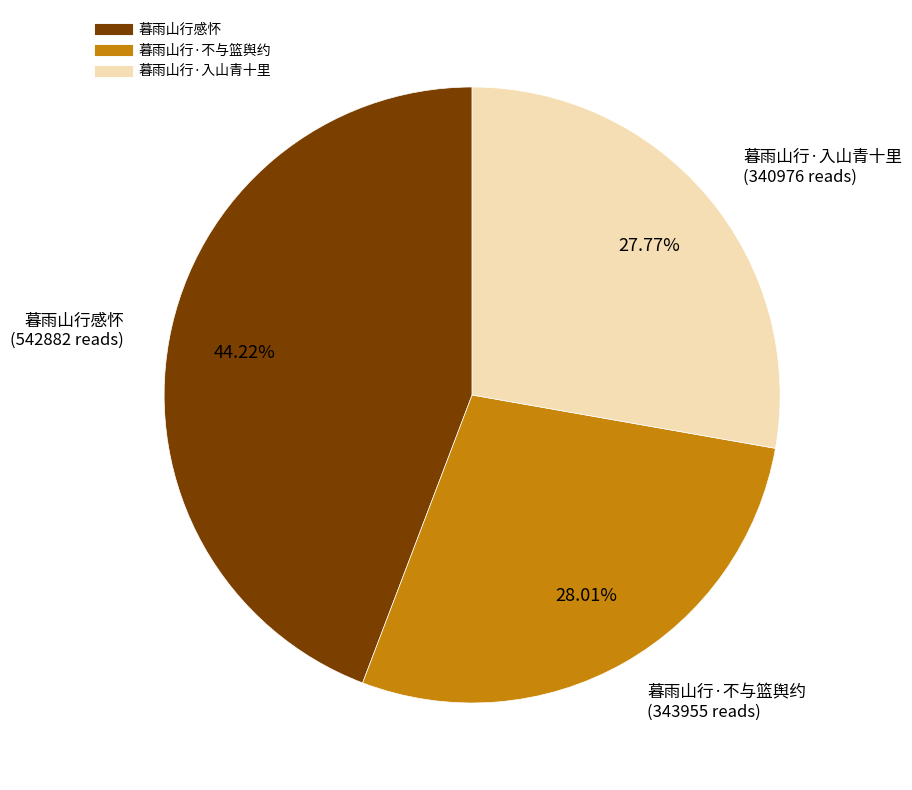

What is the ratio of the value at 暮雨山行·不与篮舆约 to the value at 暮雨山行感怀?

0.6